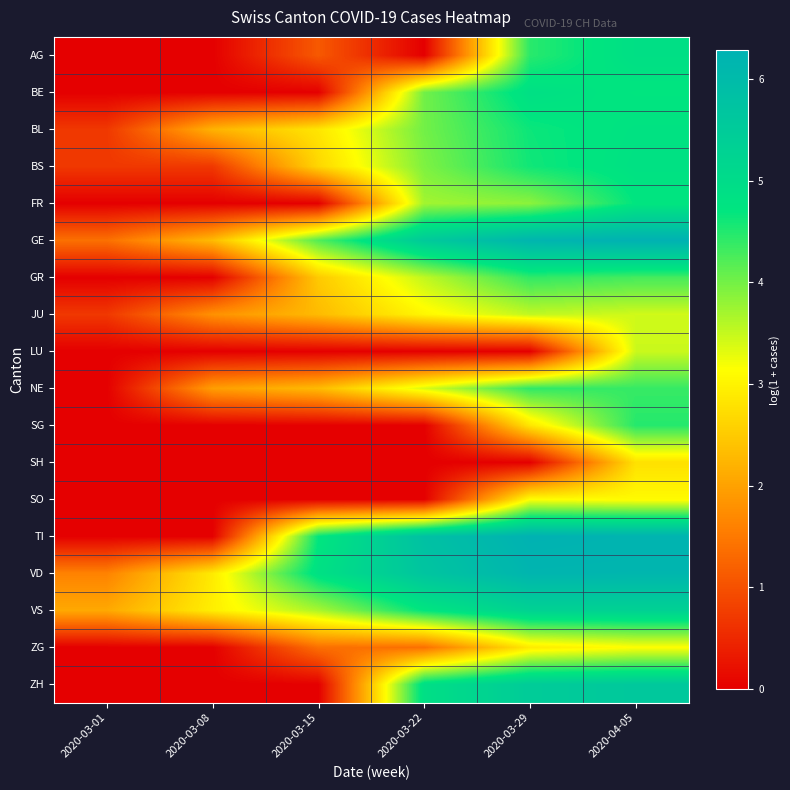

Which label corresponds to the smallest value in the chart?

2020-03-01